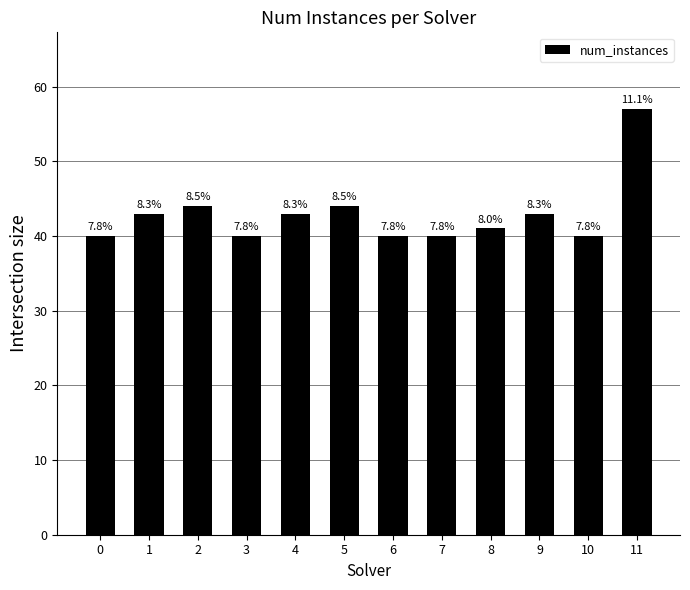

What is the change in value from 7 to 8?

+1